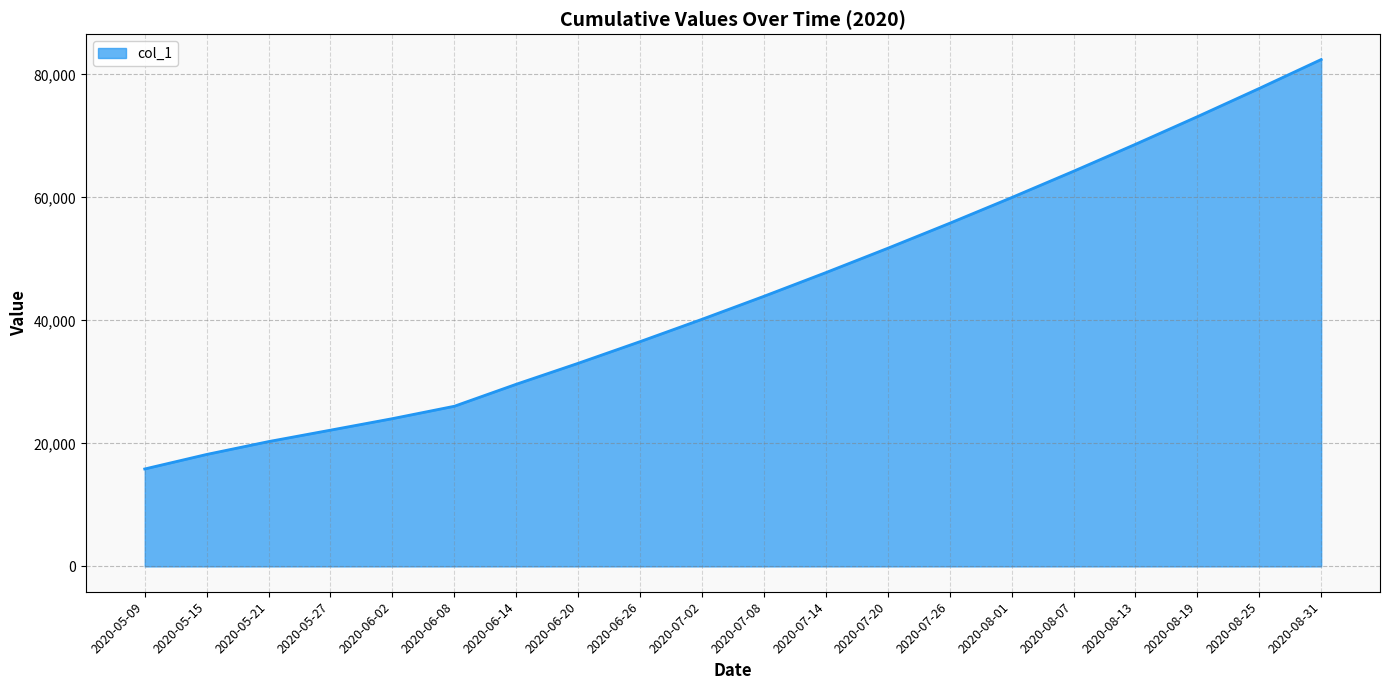

Read the value at 2020-08-13.

68633.5